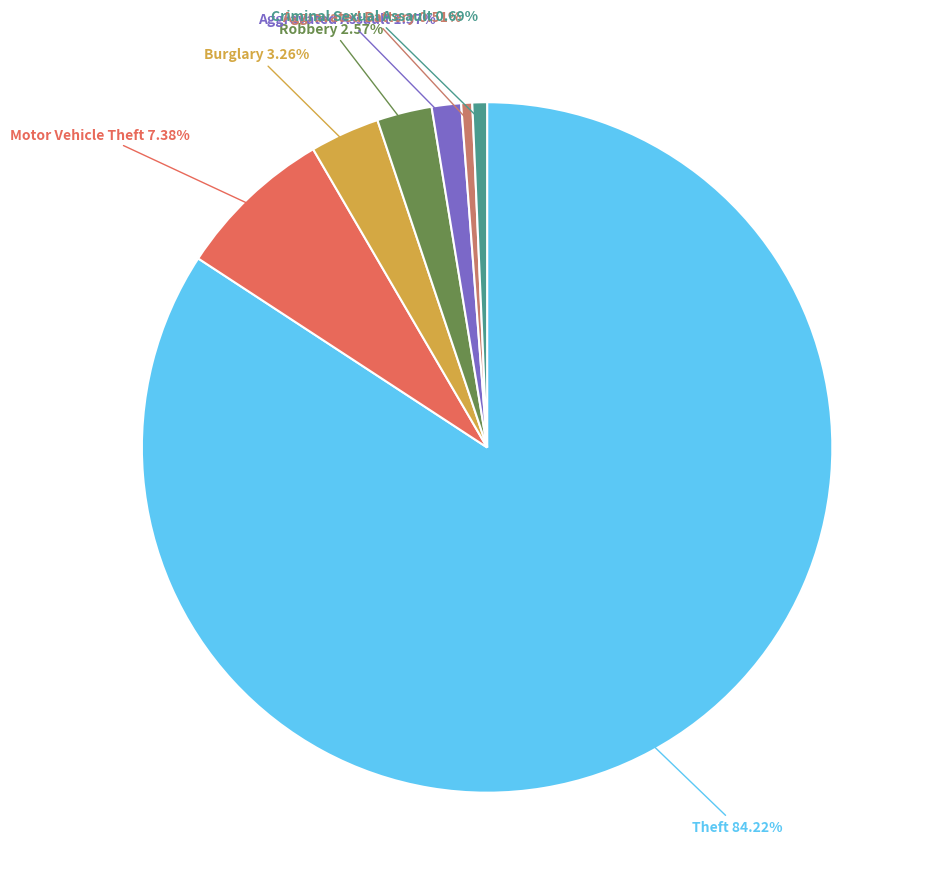

Does any single category account for the majority?

Yes